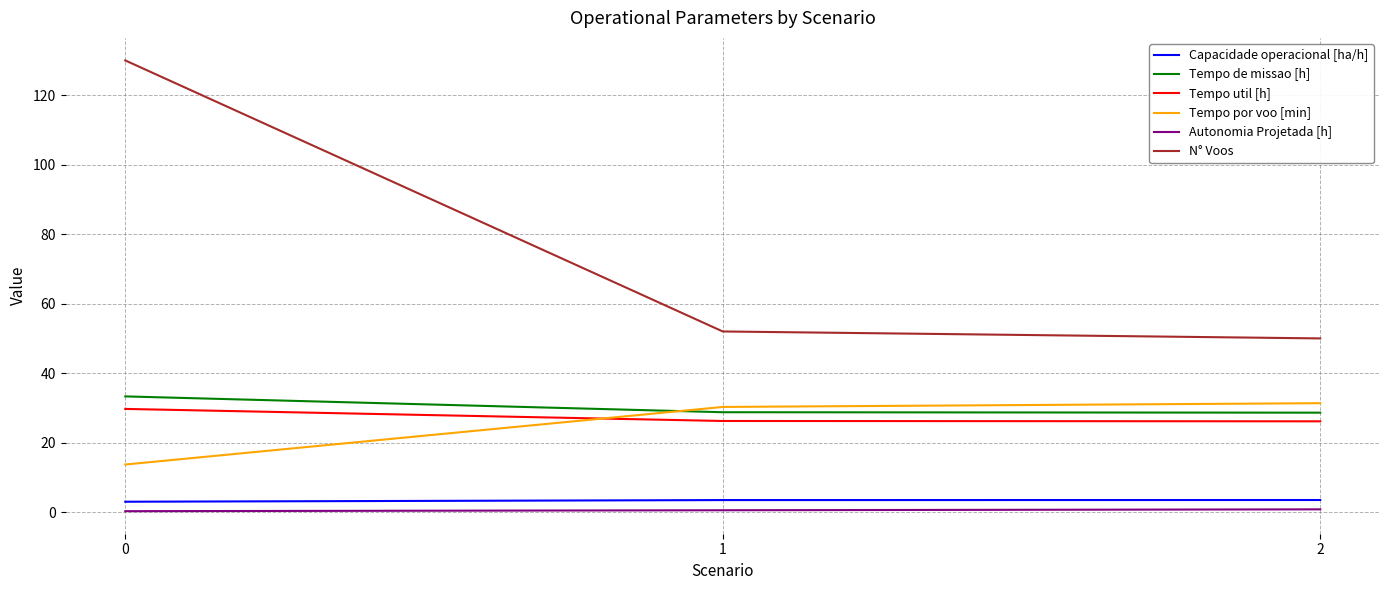

Which series has the widest spread of values?

N° Voos